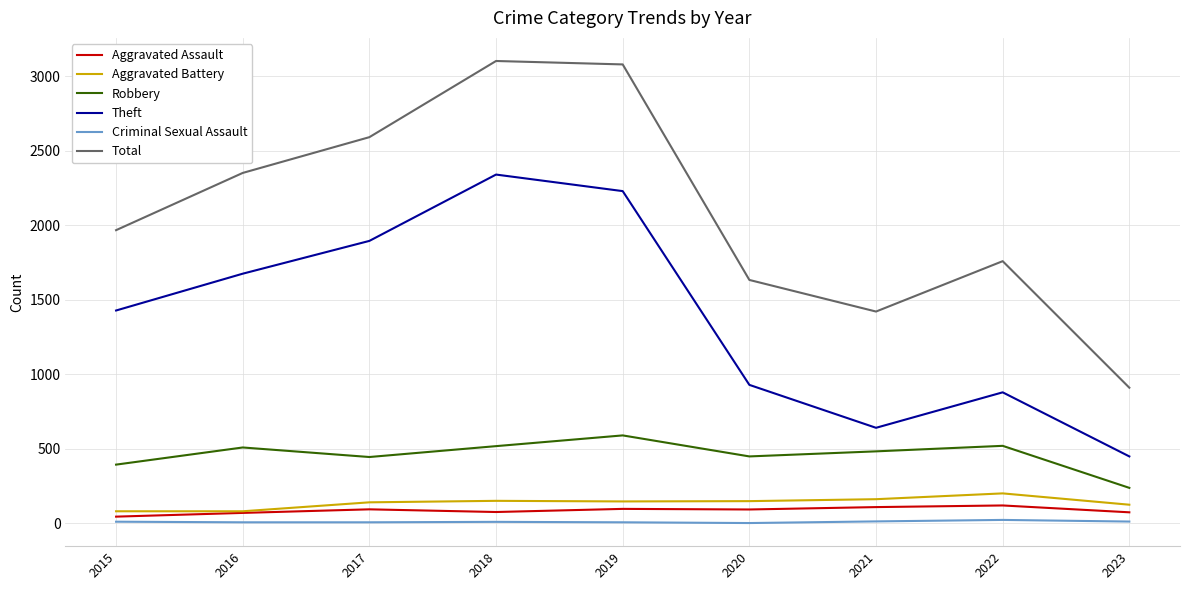

What is the spread (max minus min) of values at 2023?

898